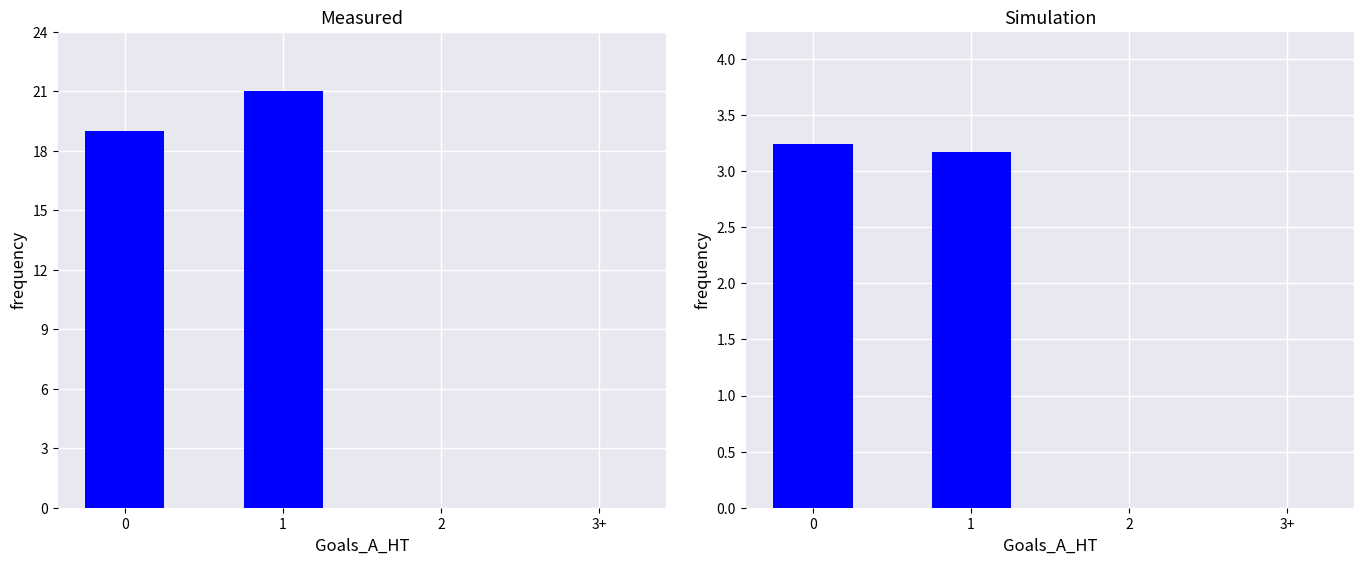

Reading left to right, what are all the values shown in this chart?

Count: 0=19.0	1=21.0	2=0.0	3+=0.0
Avg Odd_A_FT: 0=3.2	1=3.2	2=0.0	3+=0.0